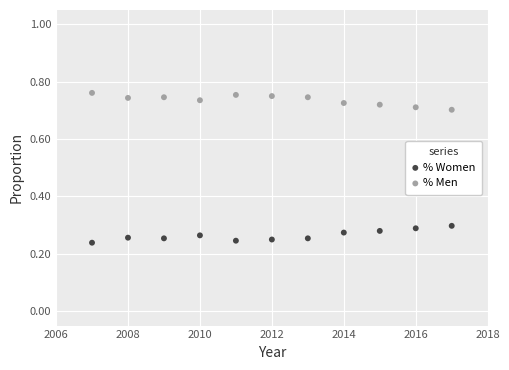

What are all the series names shown in the legend?

% Women, % Men